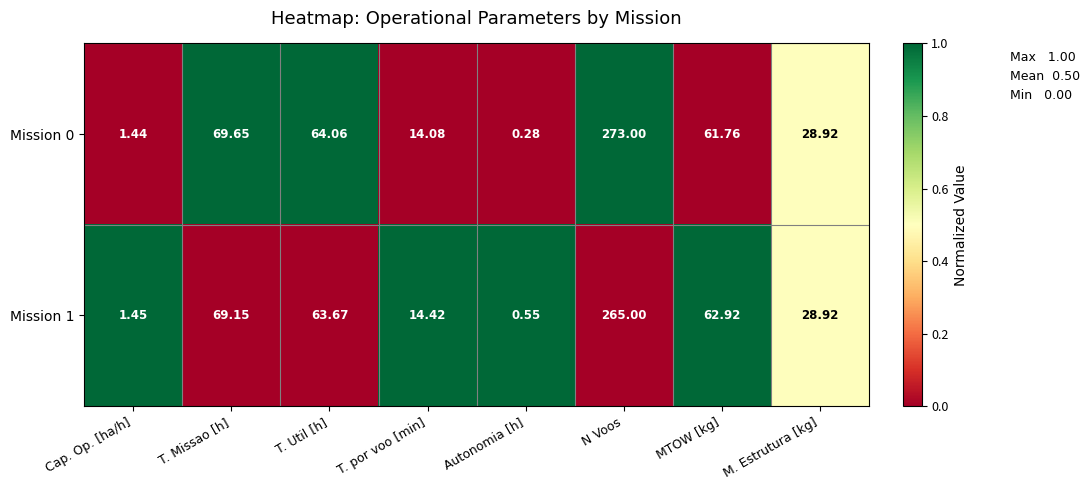

Where does the Mission 1 series first go above 62?

T. Missao [h]